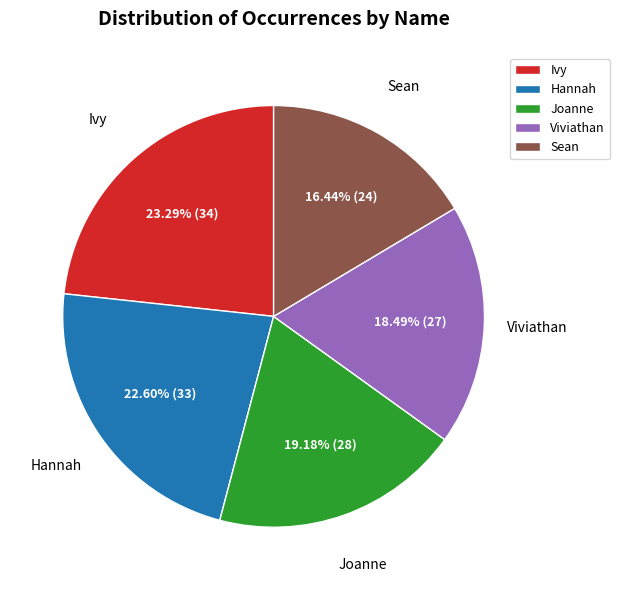

The Viviathan slice represents 18% of the pie. True or false?

True